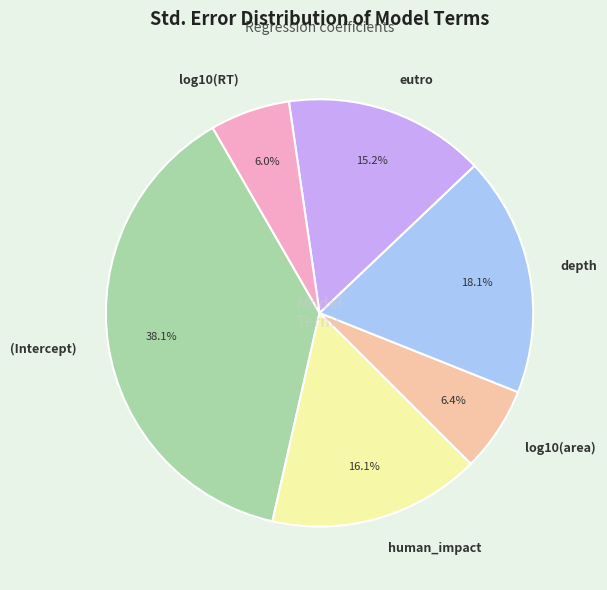

Is there a majority slice in this chart?

No